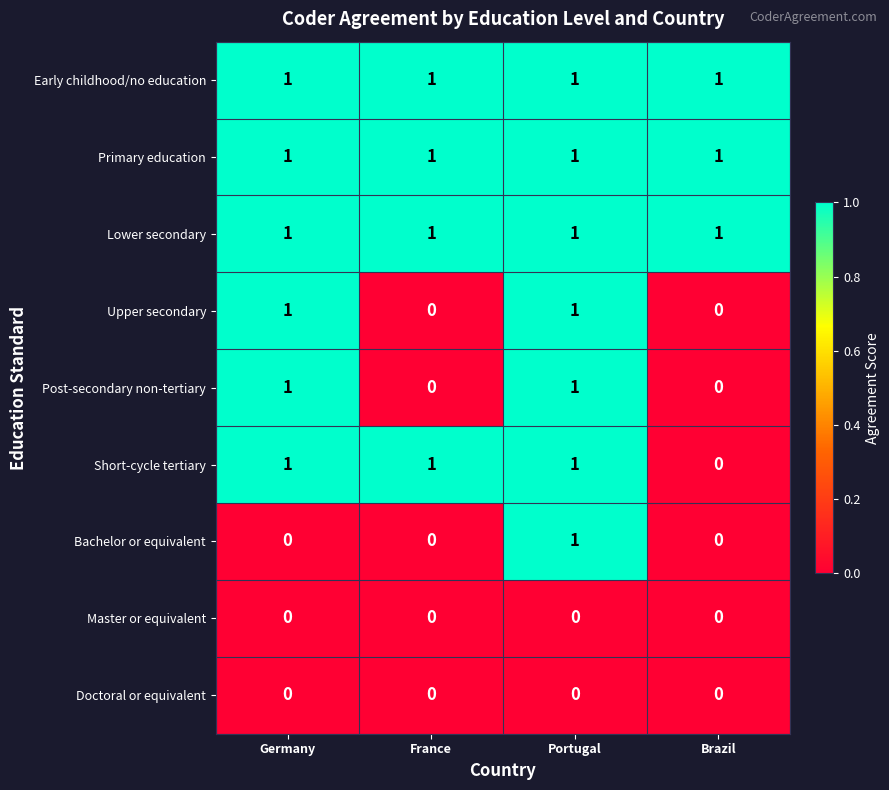

The value of Lower secondary at Germany is 1. True or false?

True